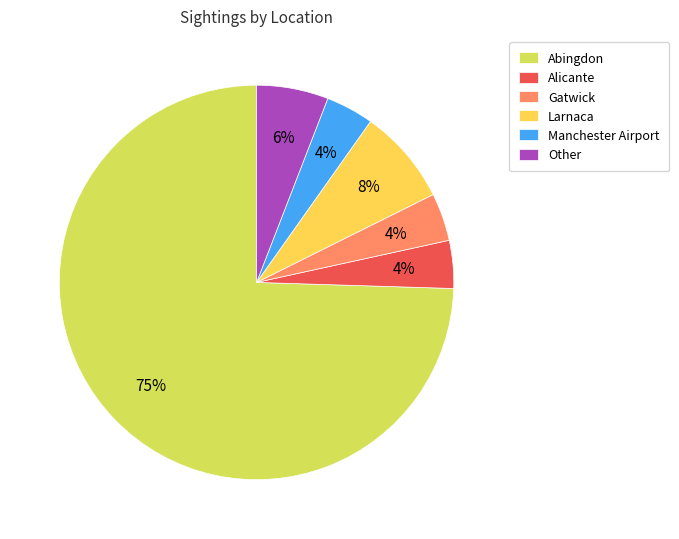

The Larnaca slice represents 8% of the pie. True or false?

True